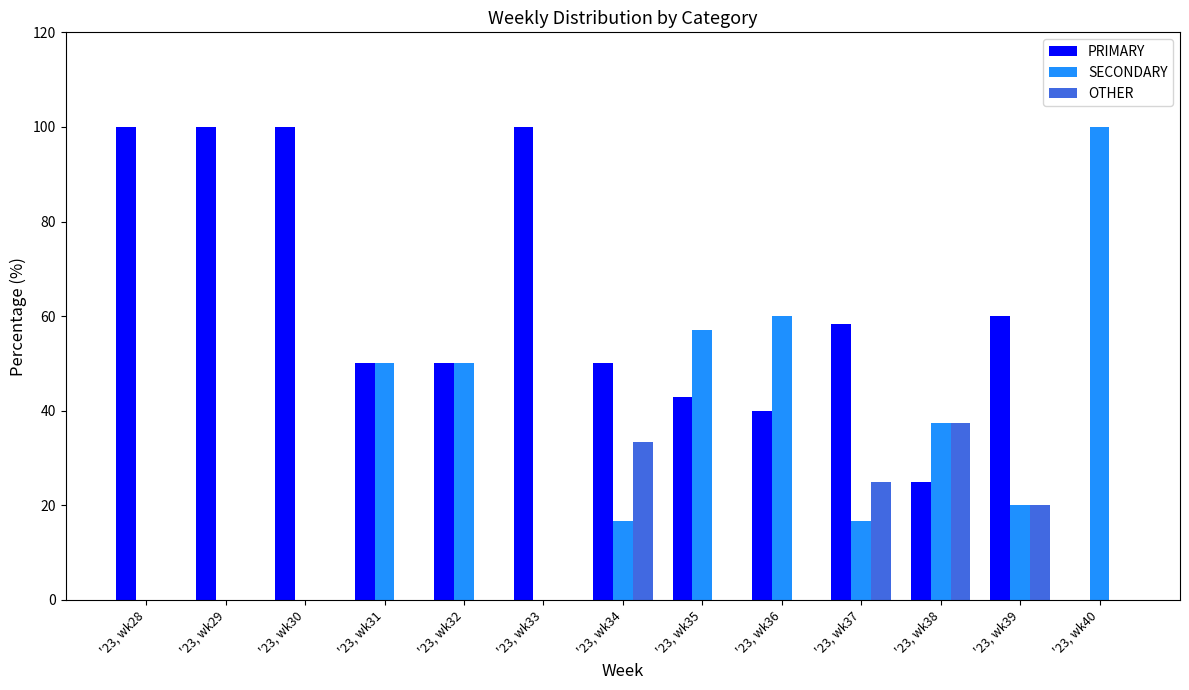

Which series changed the most between '23, wk30 and '23, wk39?

PRIMARY